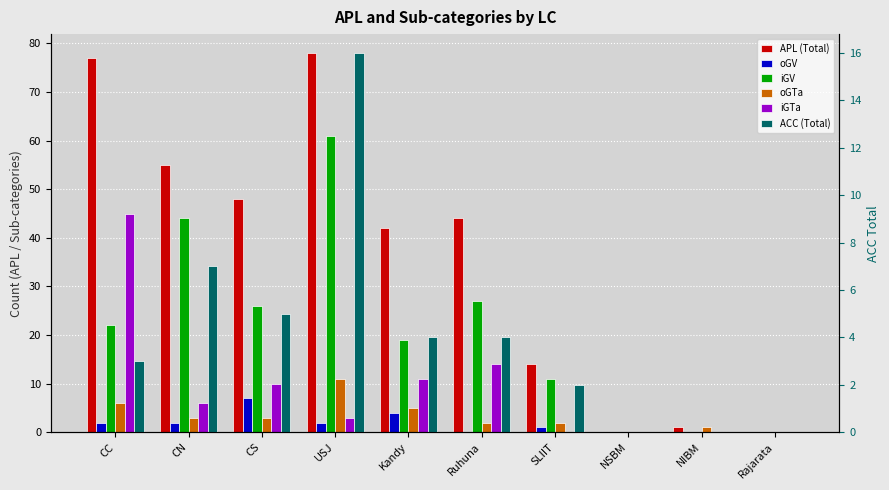

How many values in the APL (Total) series exceed 44?

4